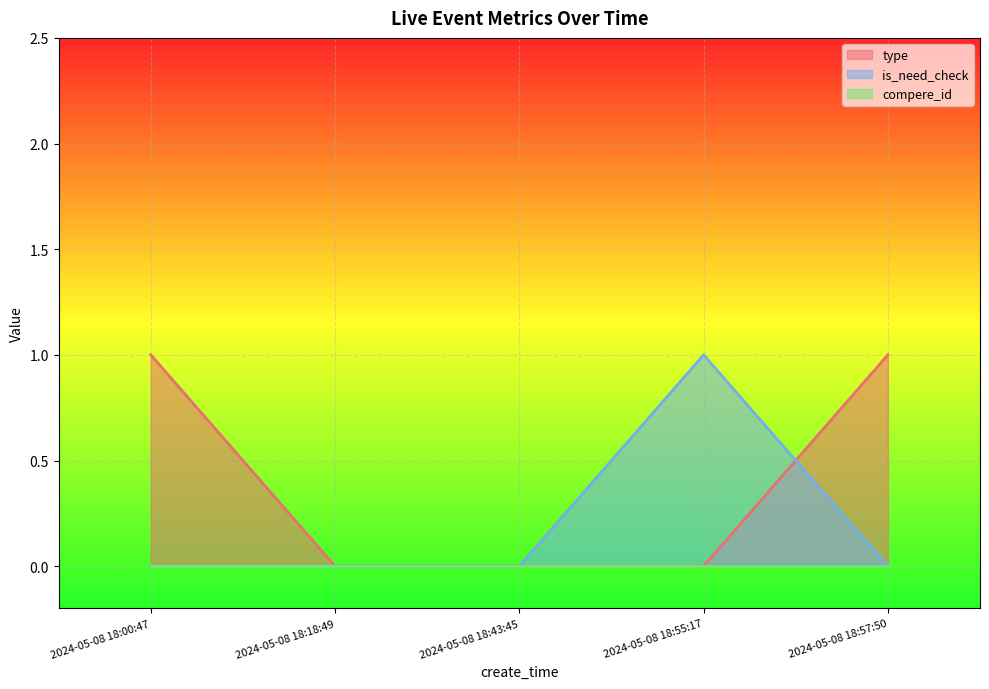

After their last crossing, which series has the higher values: type or is_need_check?

type